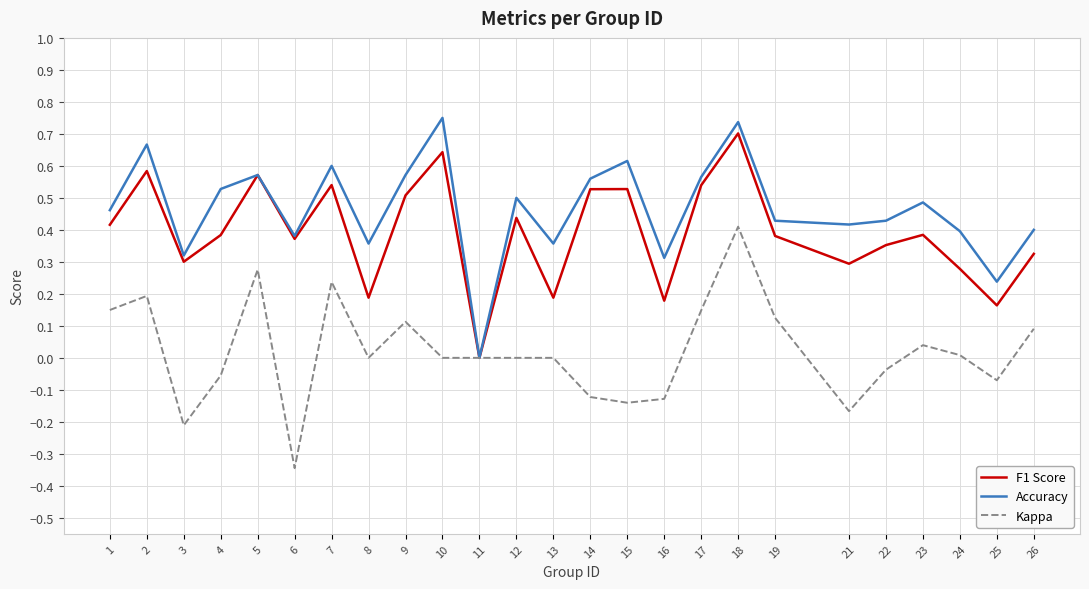

Does the chart have visible grid lines?

Yes